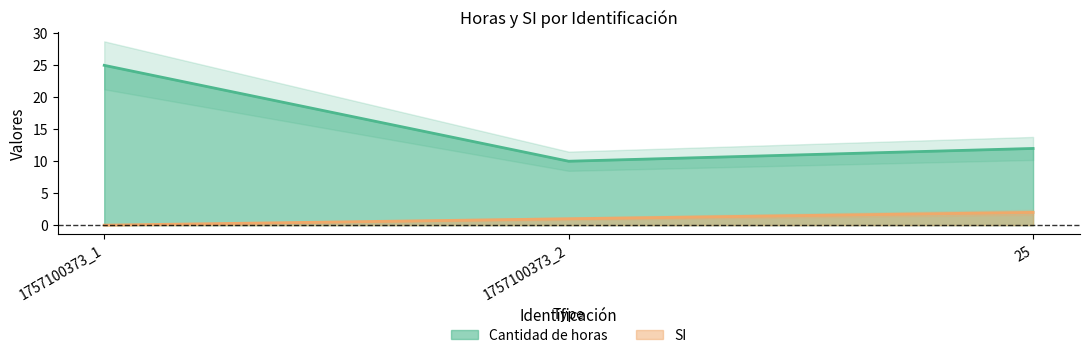

Which label corresponds to the largest value in the chart?

1757100373_1